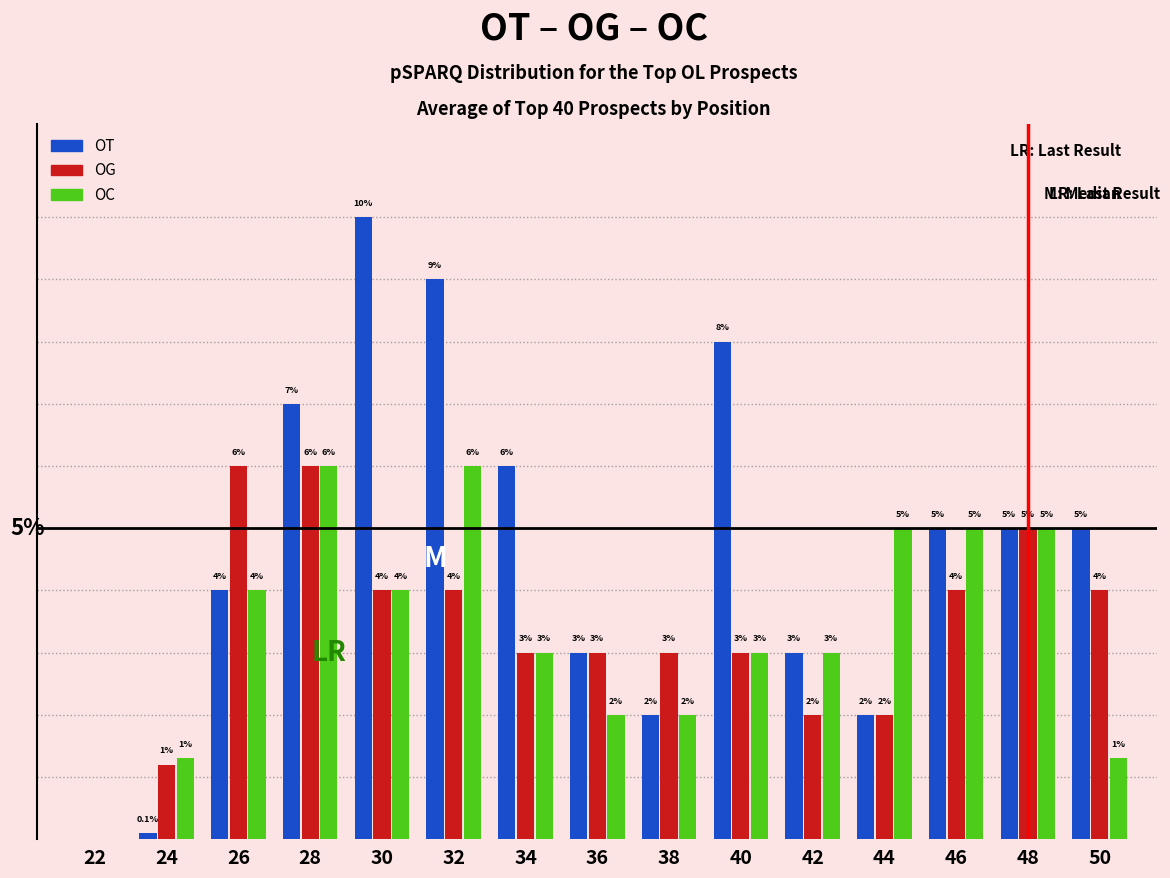

Which series changed the most between 40 and 42?

OT